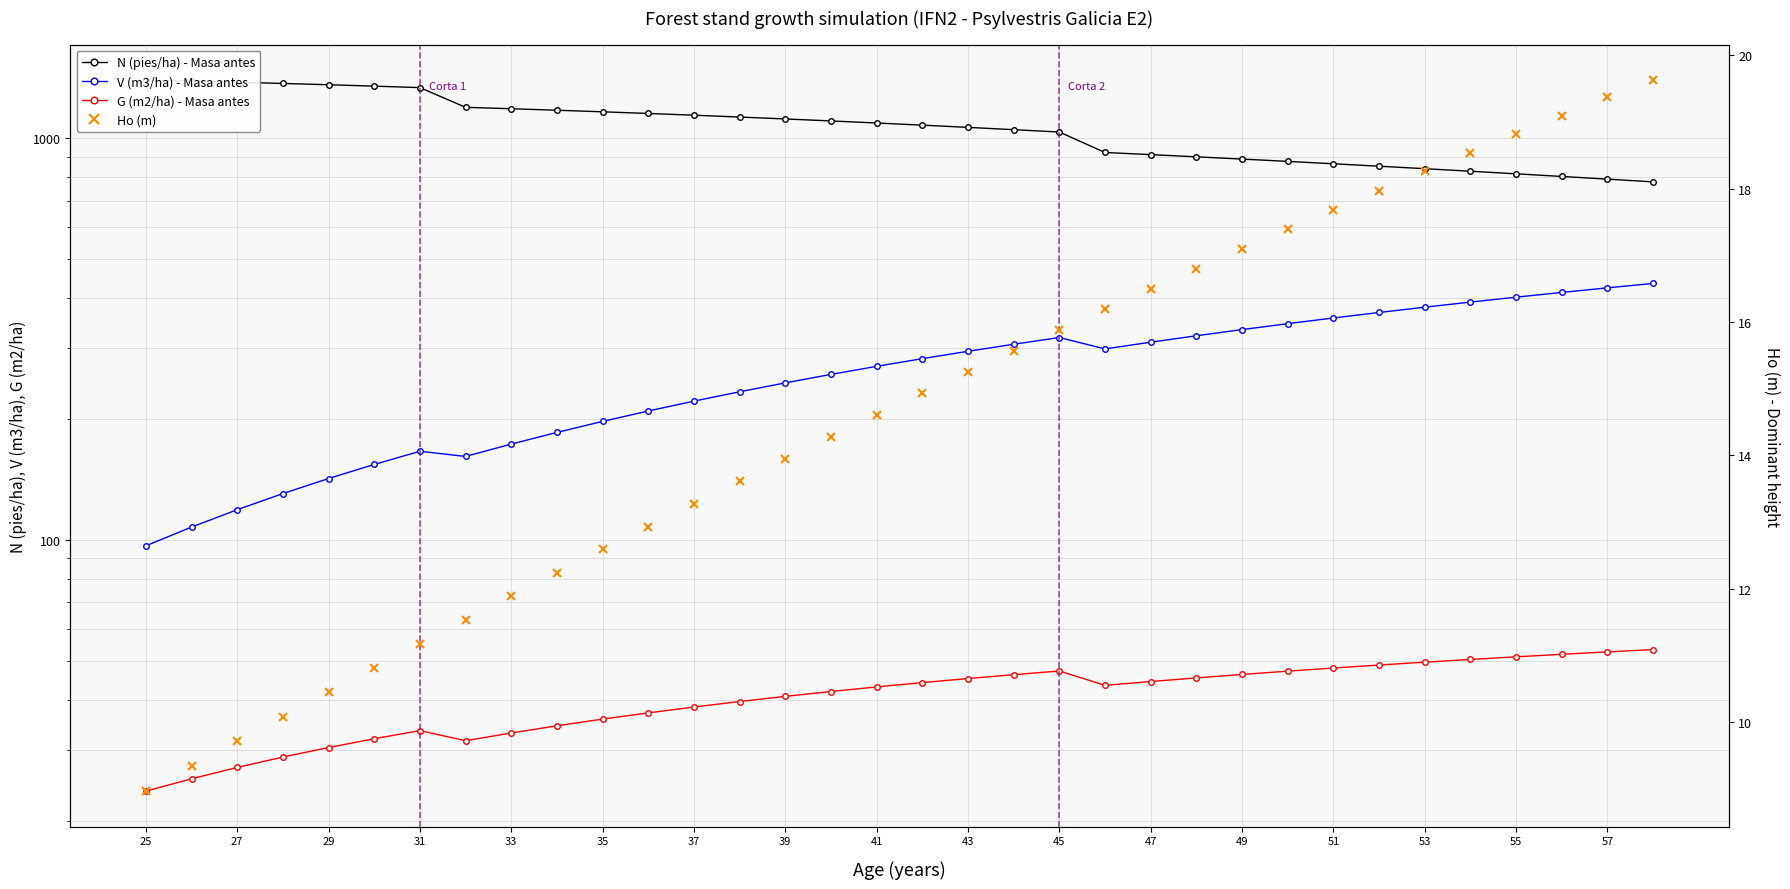

Where does the N (pies/ha) - Masa antes series first go above 1092?

25